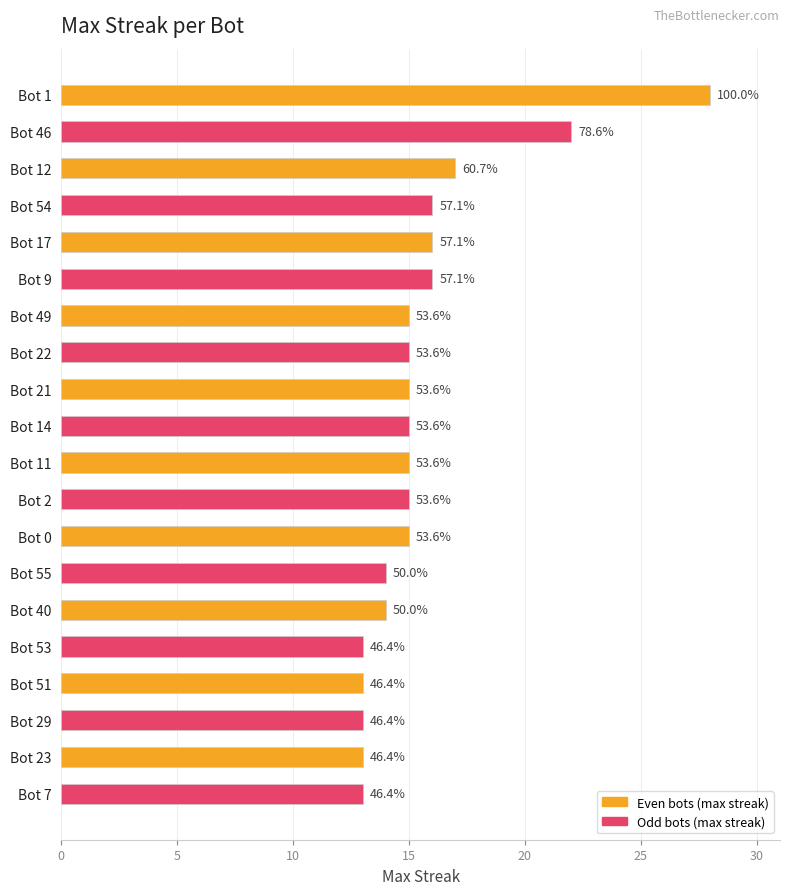

How many bars are there in total?

20